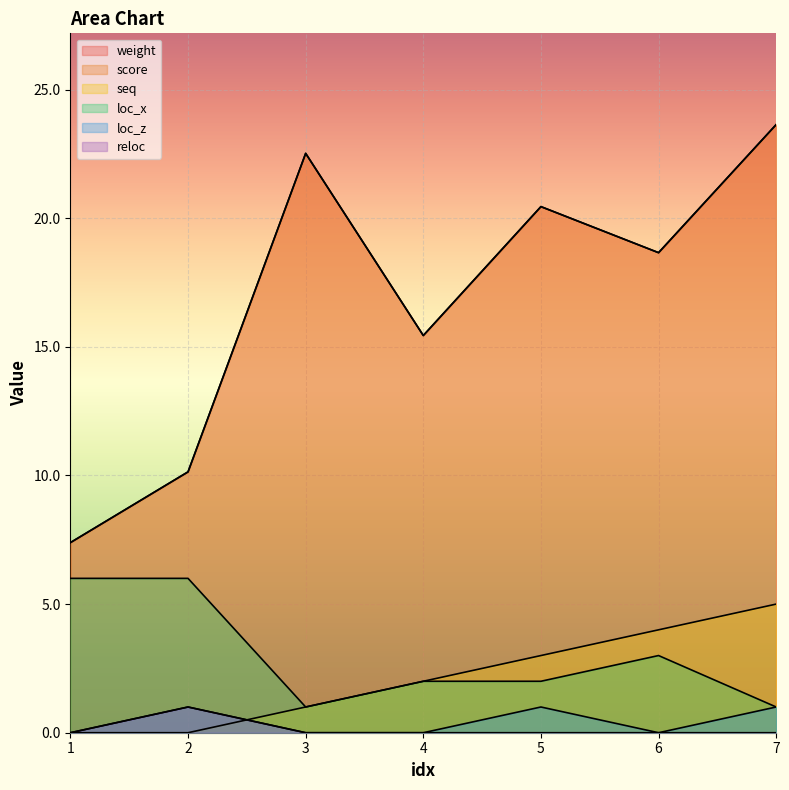

At which category does weight reach its first local valley?

4